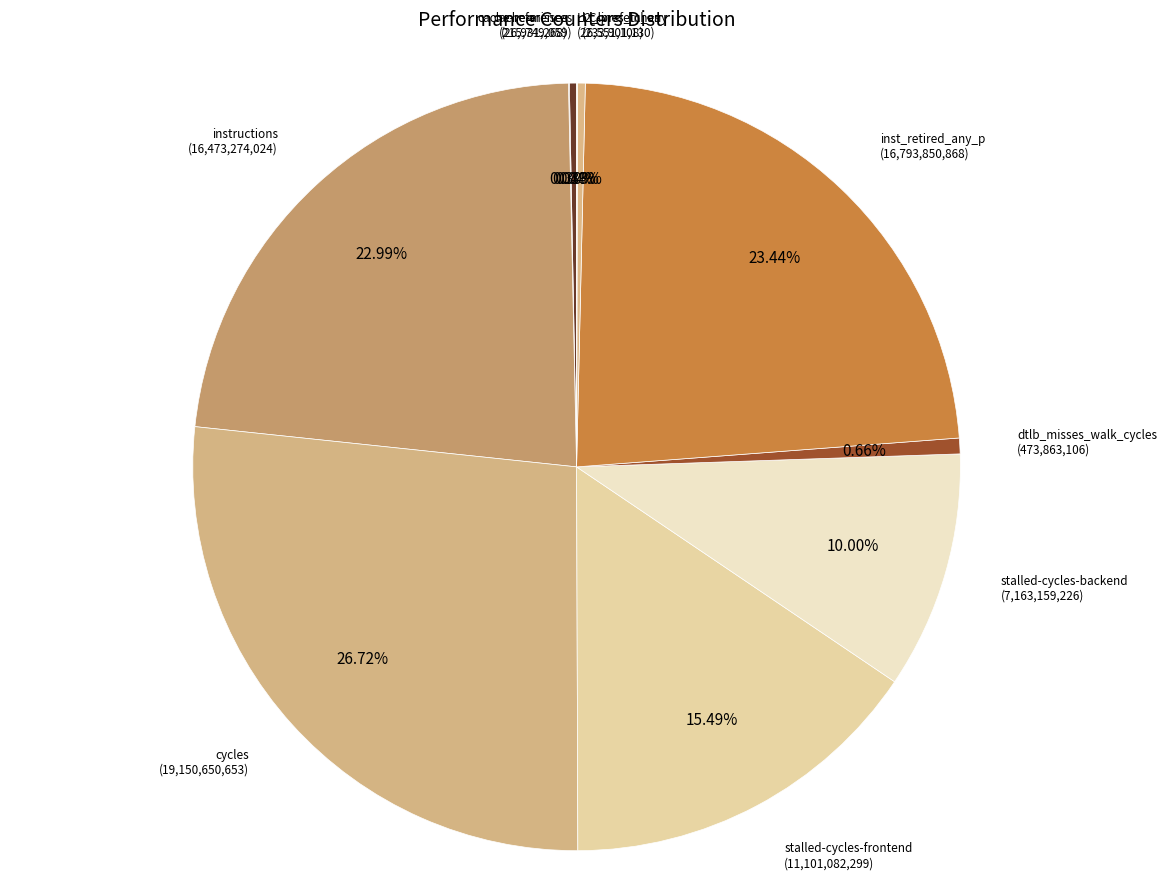

Is it true that inst_retired_any_p is 23% of the pie?

True